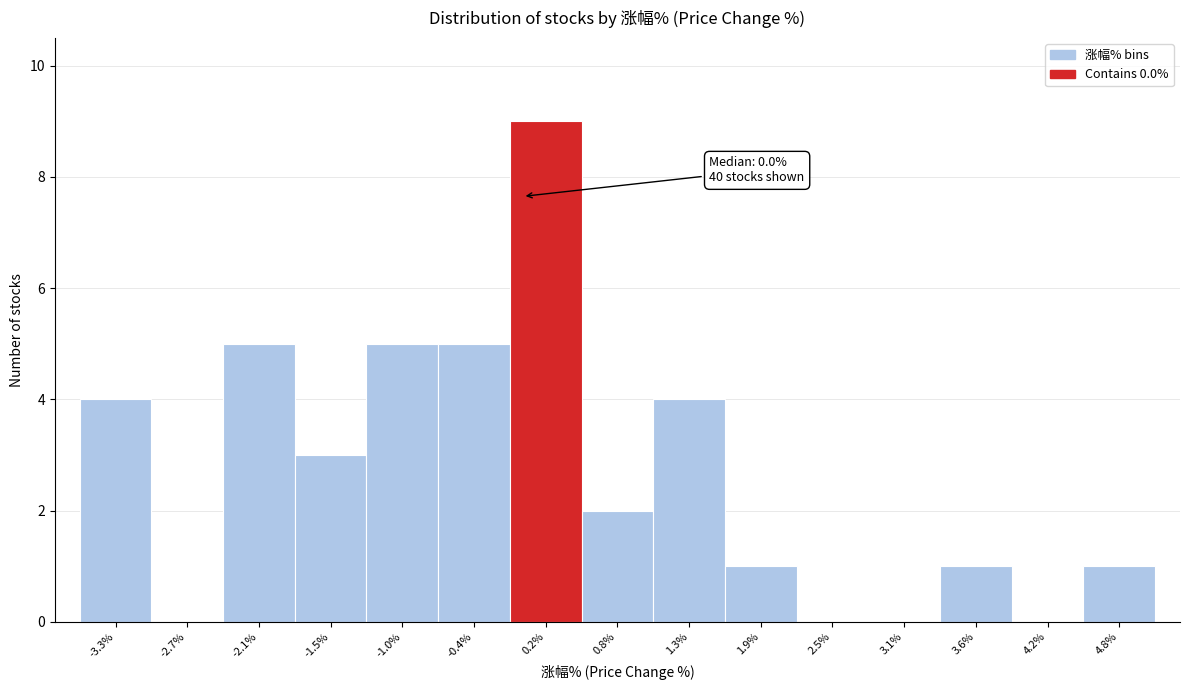

Over which range of the x-axis is the bar tallest?

-0.1 to 0.5